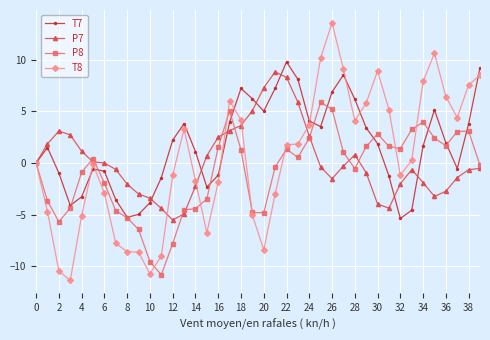

What is the minimum value for T8?

-11.4